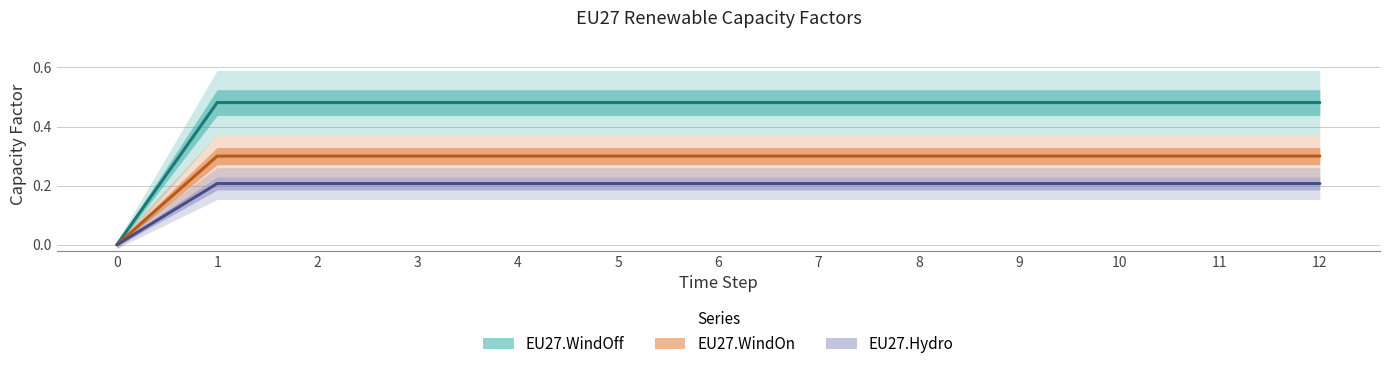

The EU27.Hydro series shows 0.2 at 2. True or false?

True